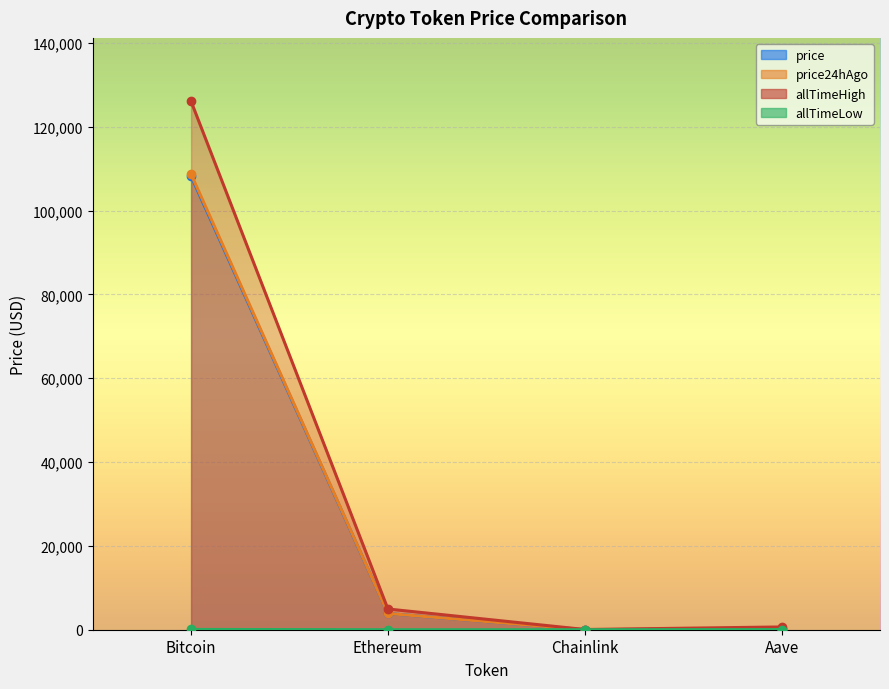

What is the value of the allTimeHigh point at the 1st from the left?

126080.0